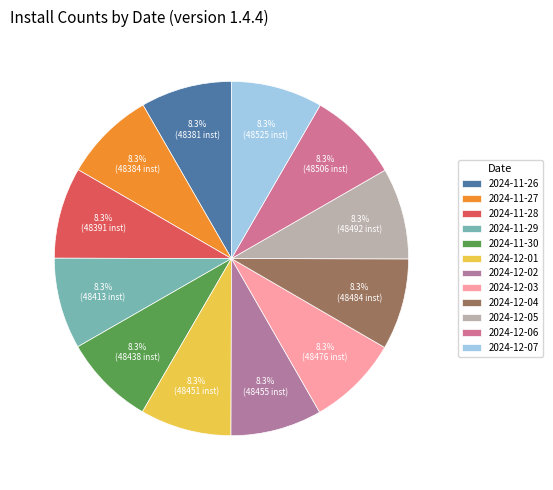

Is 2024-12-03 the majority of the pie?

No